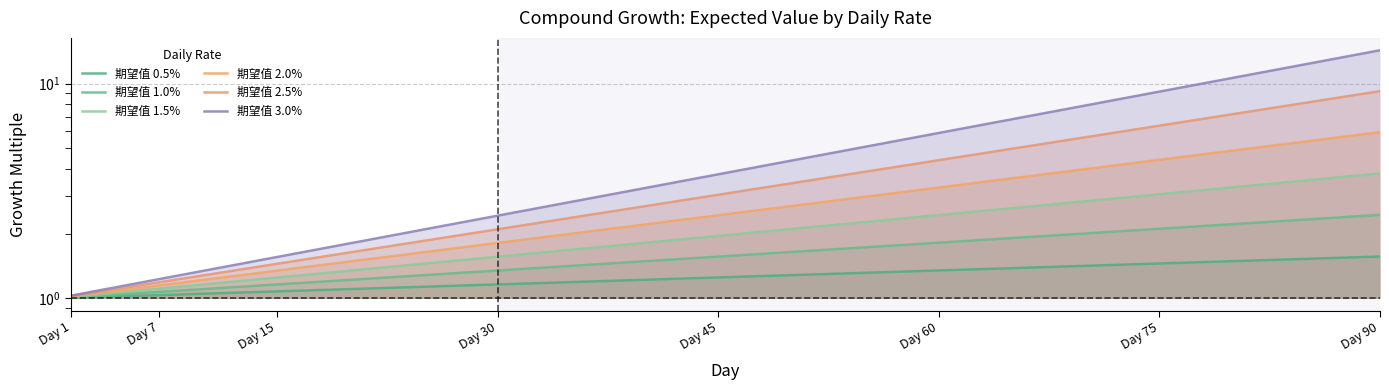

Does the chart have visible grid lines?

Yes